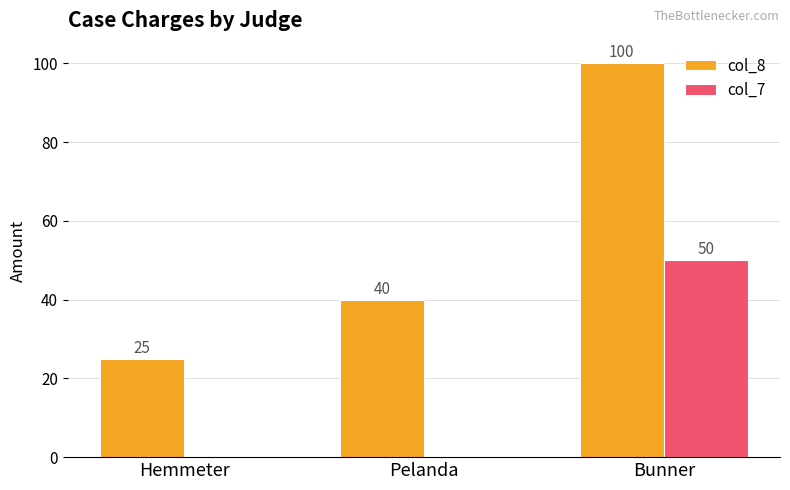

True or false: col_7 has a value of 30 at Pelanda.

False